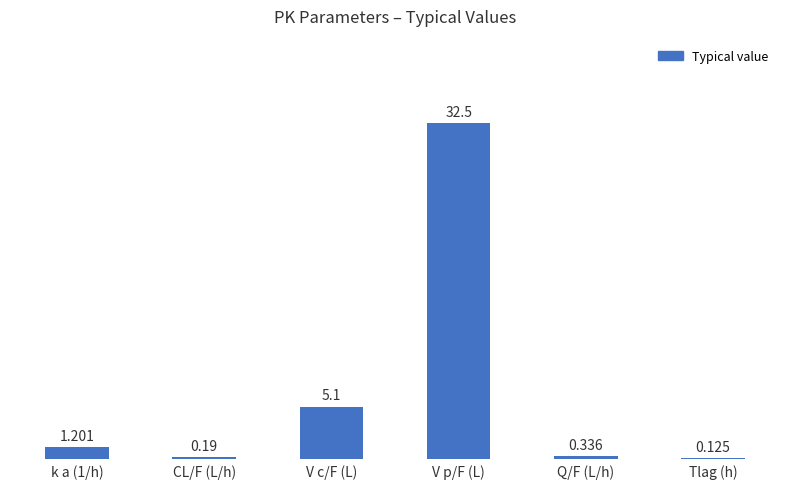

What is the label of the 4th bar from the right?

V c/F (L)